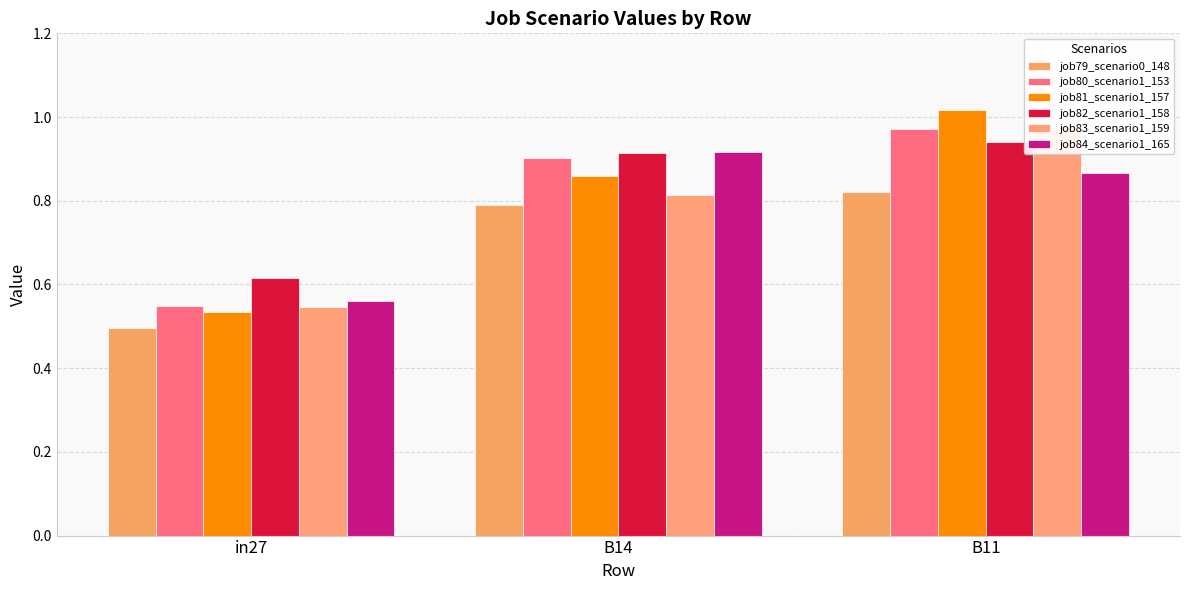

What is the minimum value for job81_scenario1_157?

0.5